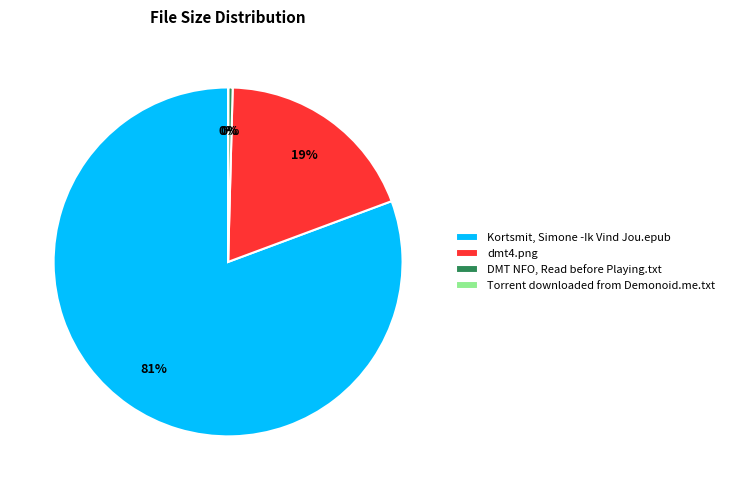

Is it true that dmt4.png is 32% of the pie?

False